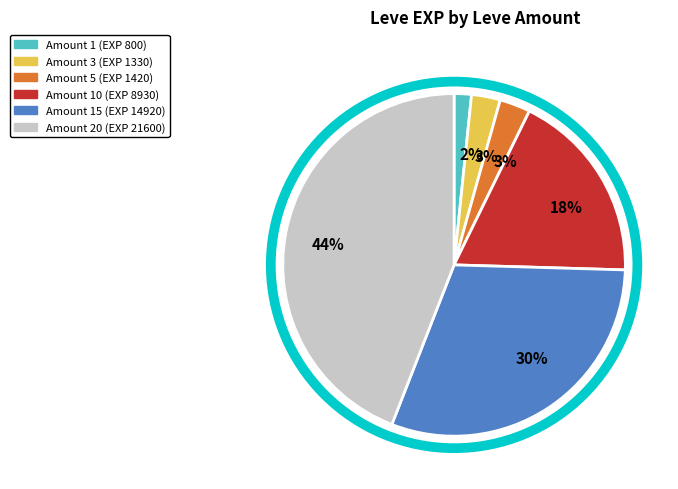

To the nearest percent, what is the average slice percentage?

17%